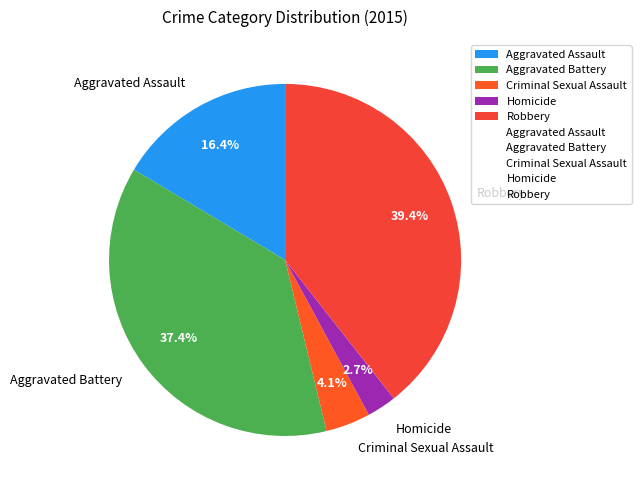

What is the ratio of the value at Criminal Sexual Assault to the value at Homicide?

1.5